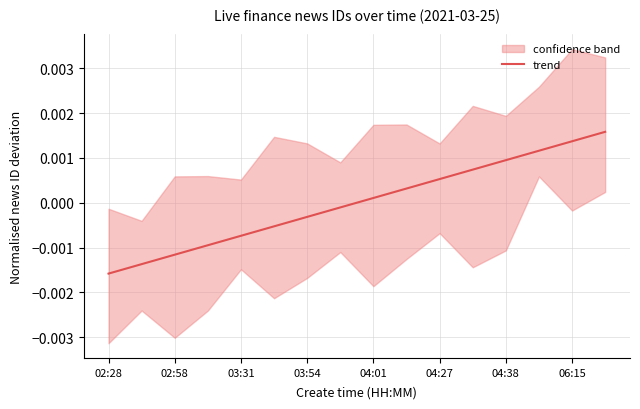

Where does the trend series first go above 0?

04:01